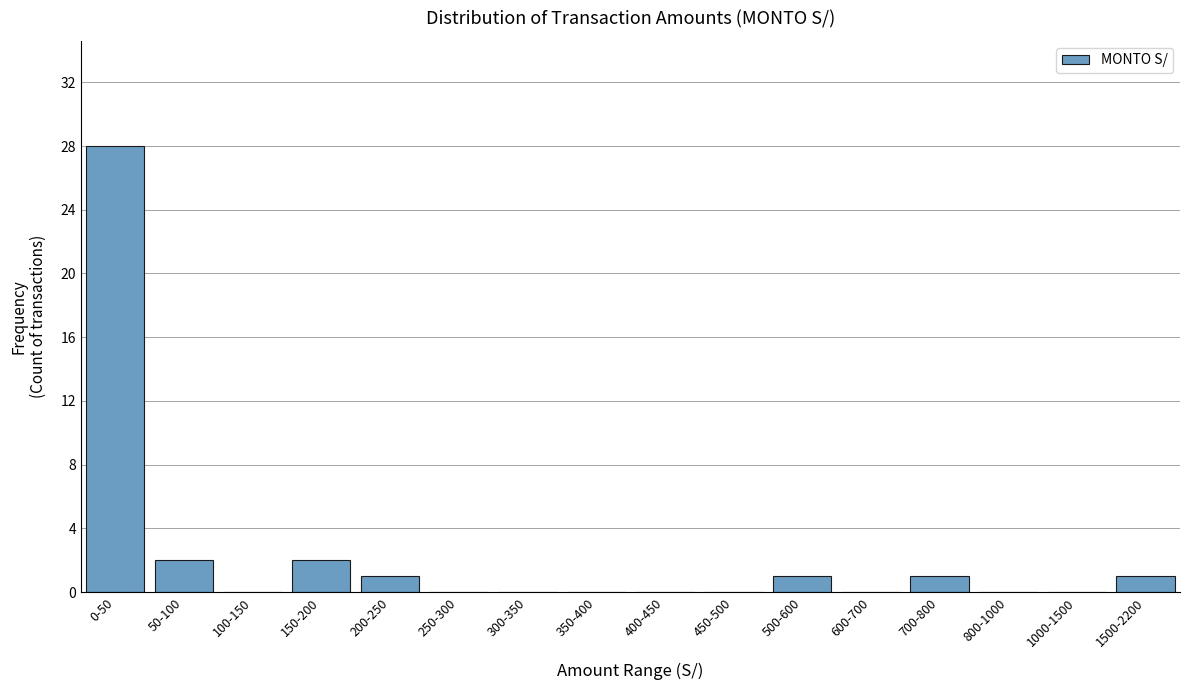

Reading left to right, what are all the values shown in this chart?

0-50=28	50-100=2	100-150=0	150-200=2	200-250=1	250-300=0	300-350=0	350-400=0	400-450=0	450-500=0	500-600=1	600-700=0	700-800=1	800-1000=0	1000-1500=0	1500-2200=1